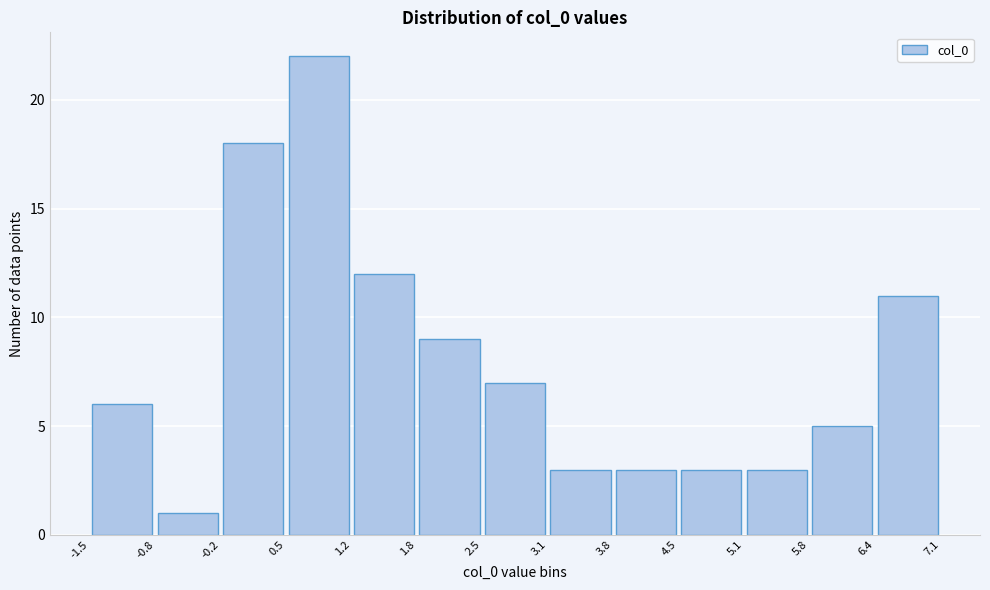

Reading left to right, transcribe this chart: for each bar, give the range it covers on the x-axis and its height. The values are not printed on the chart, so give them approximately, as read against the axis.

-1.5 to -0.8: 6
-0.8 to -0.2: 1
-0.2 to 0.5: 18
0.5 to 1.2: 22
1.2 to 1.8: 12
1.8 to 2.5: 9
2.5 to 3.1: 7
3.1 to 3.8: 3
3.8 to 4.5: 3
4.5 to 5.1: 3
5.1 to 5.8: 3
5.8 to 6.4: 5
6.4 to 7.1: 11